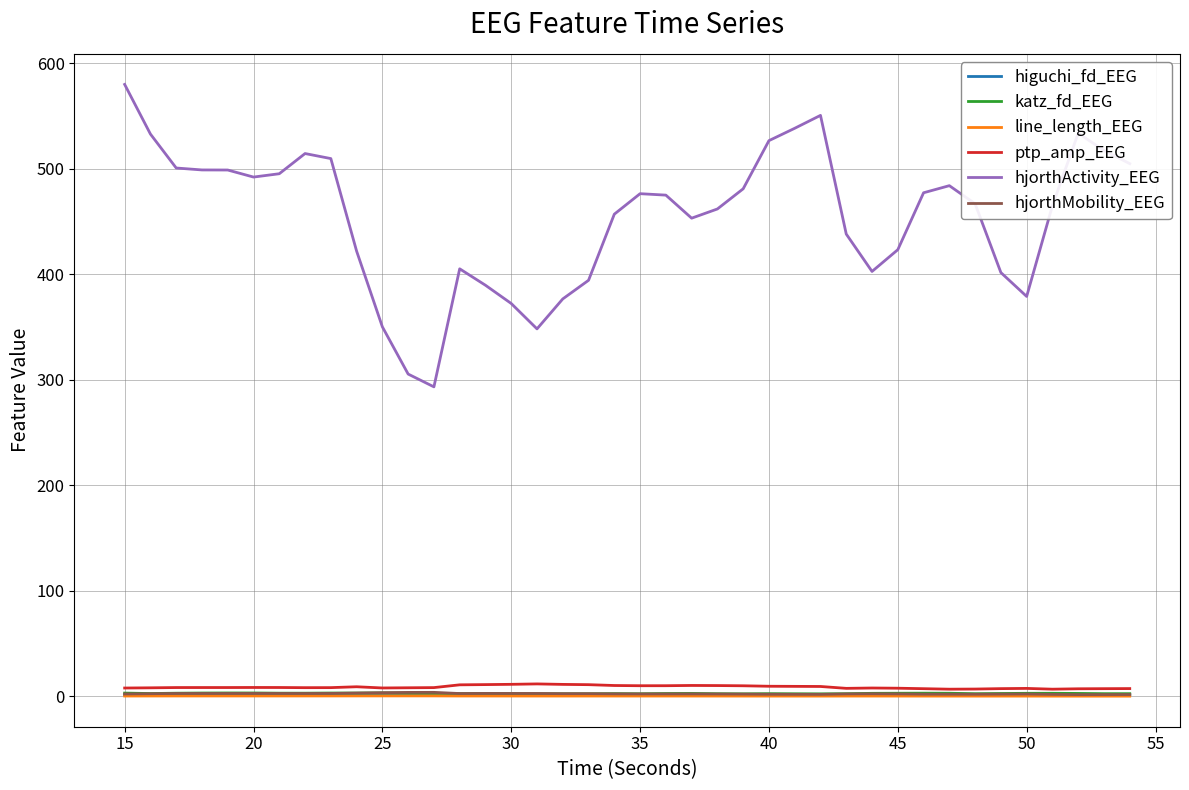

Which series has the largest total across all categories?

hjorthActivity_EEG